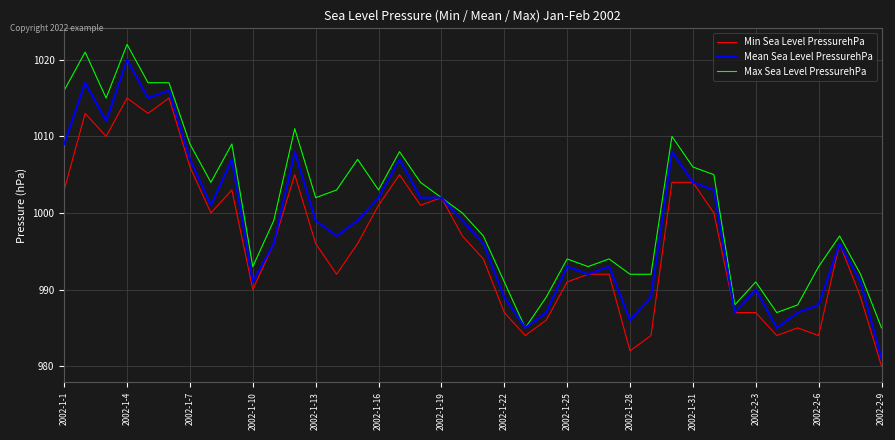

List the series in order of their peak value, lowest first.

Min Sea Level PressurehPa, Mean Sea Level PressurehPa, Max Sea Level PressurehPa